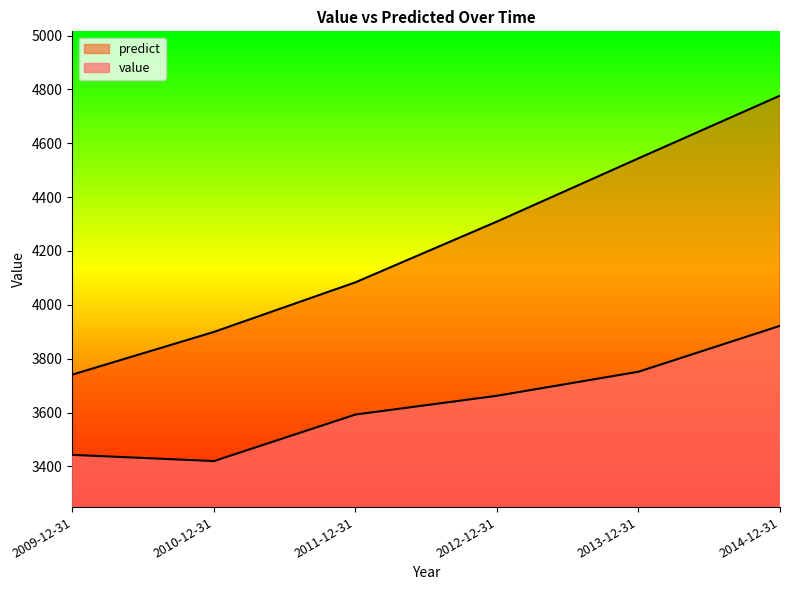

Is the value of value at 2009-12-31 greater than the value of predict at 2009-12-31?

No